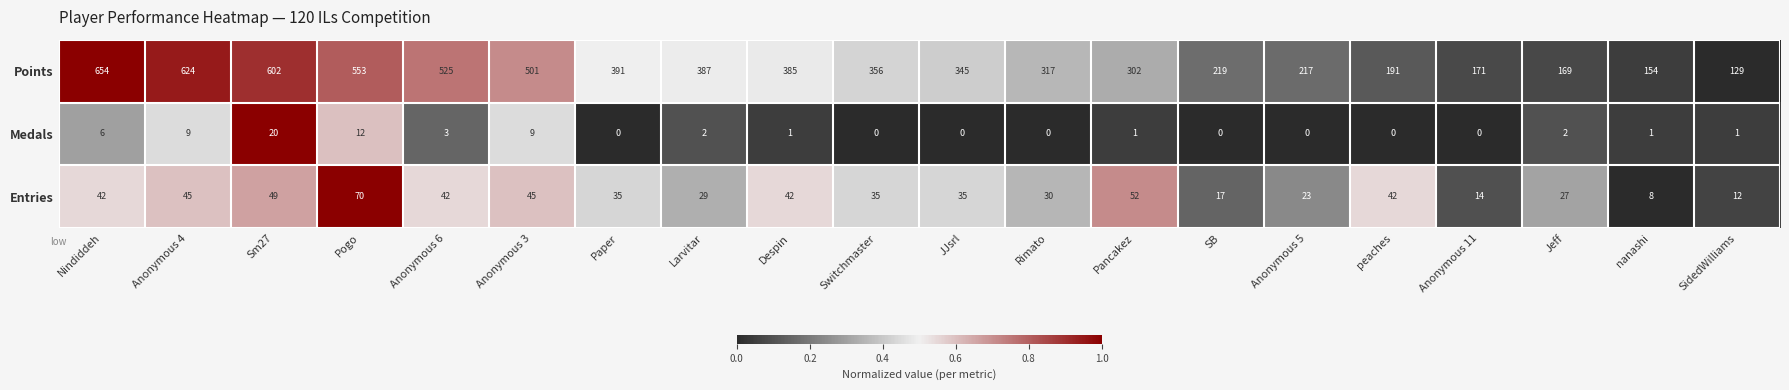

What is the greatest value displayed?

654